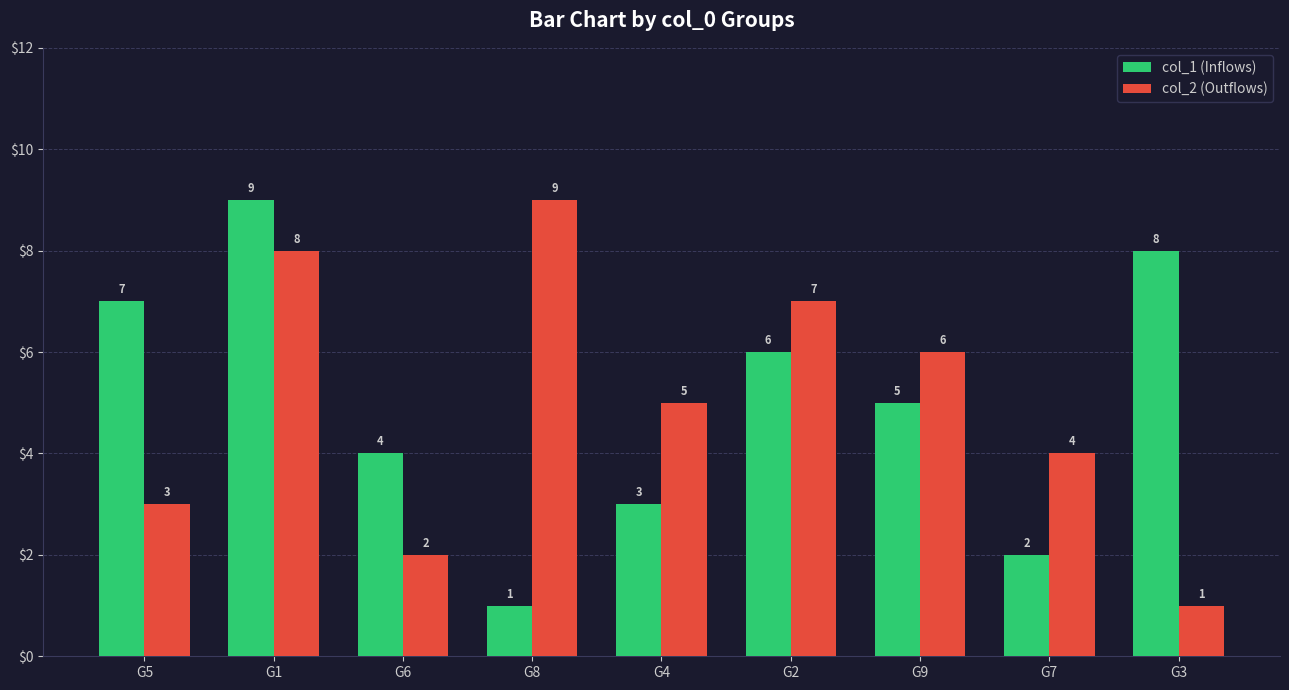

What is the average value of the col_2 (Outflows) series?

5